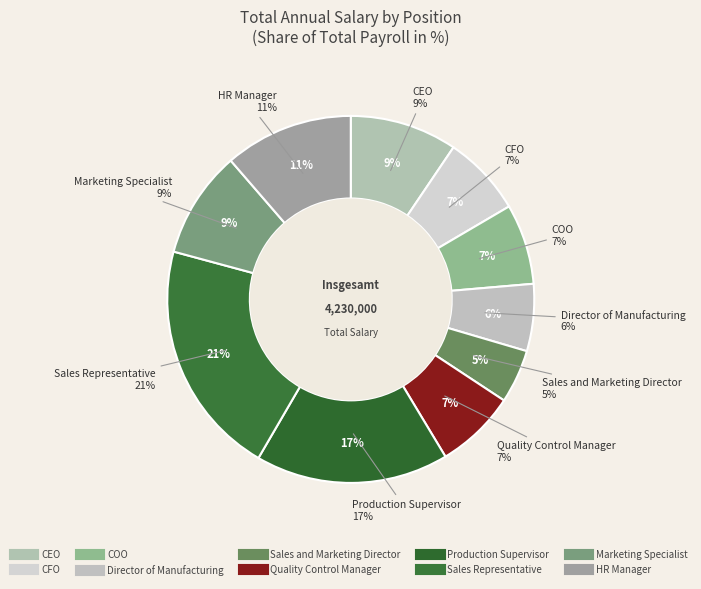

How many slices are in this pie chart?

10